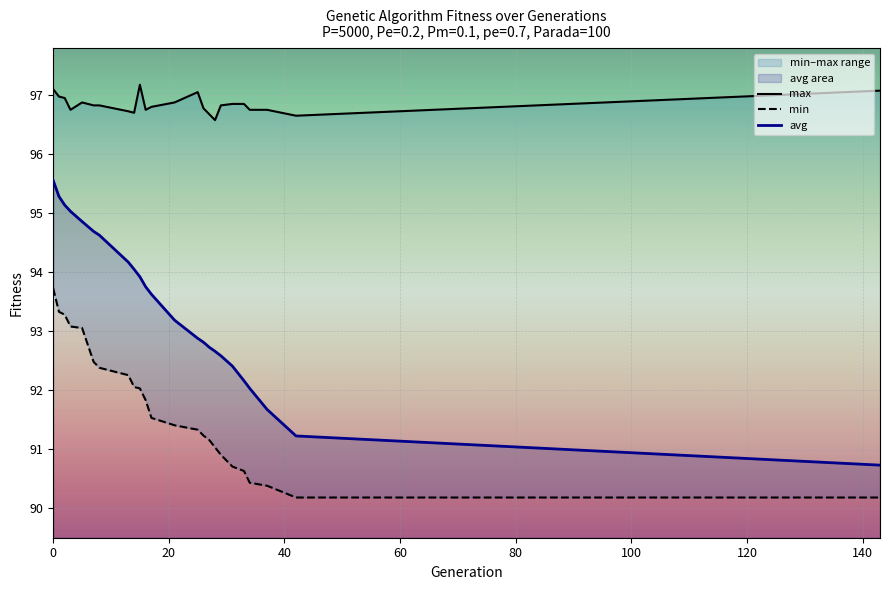

Rank the series by their maximum value, from lowest to highest.

min, avg, max